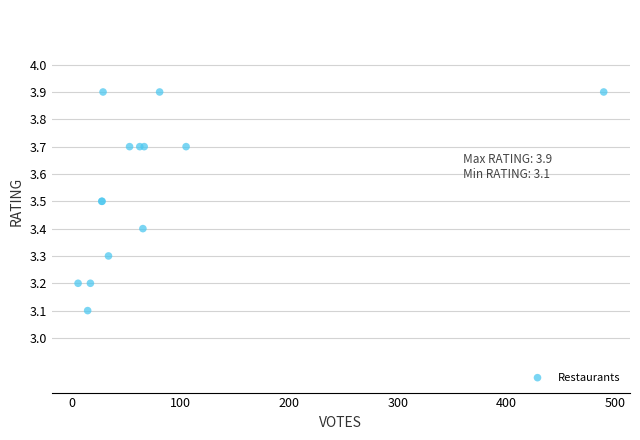

What Y value in the scatter plot is closest to 3?

3.1